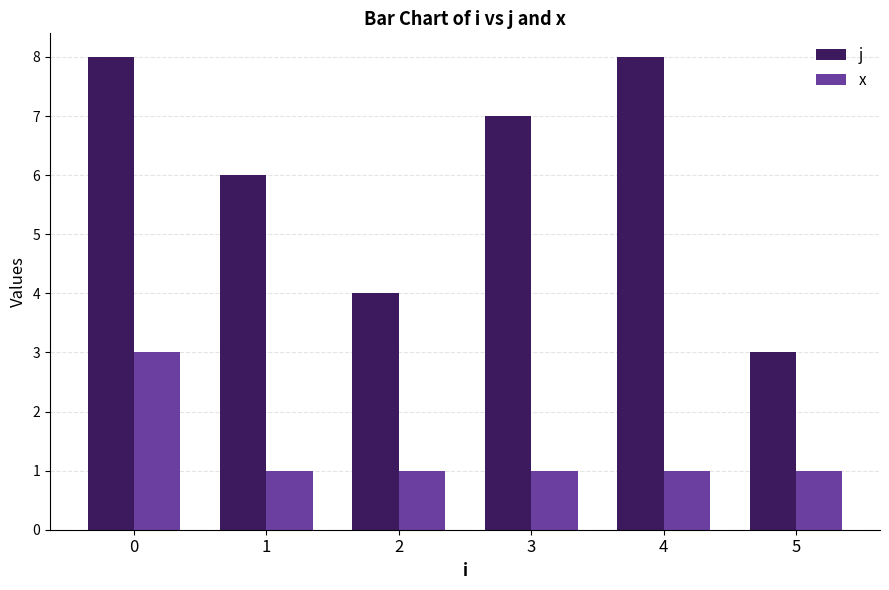

What is the total value across all series at 0?

11